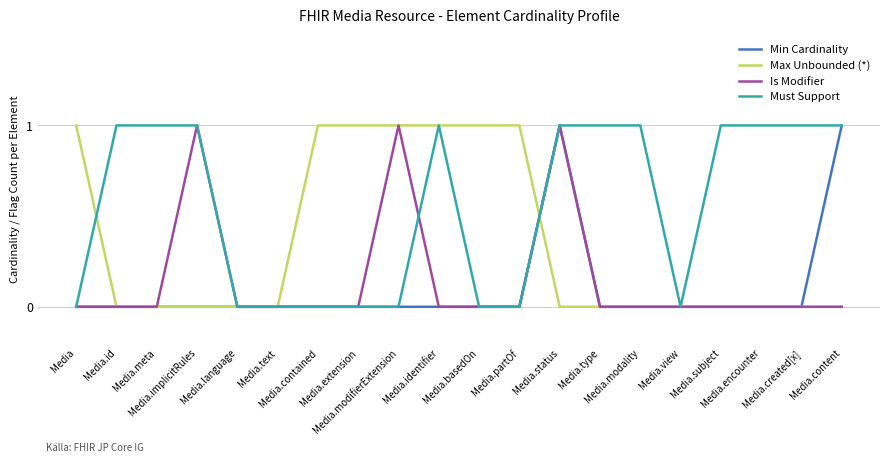

In Must Support, how many points are lower than both neighbors (excluding endpoints)?

1